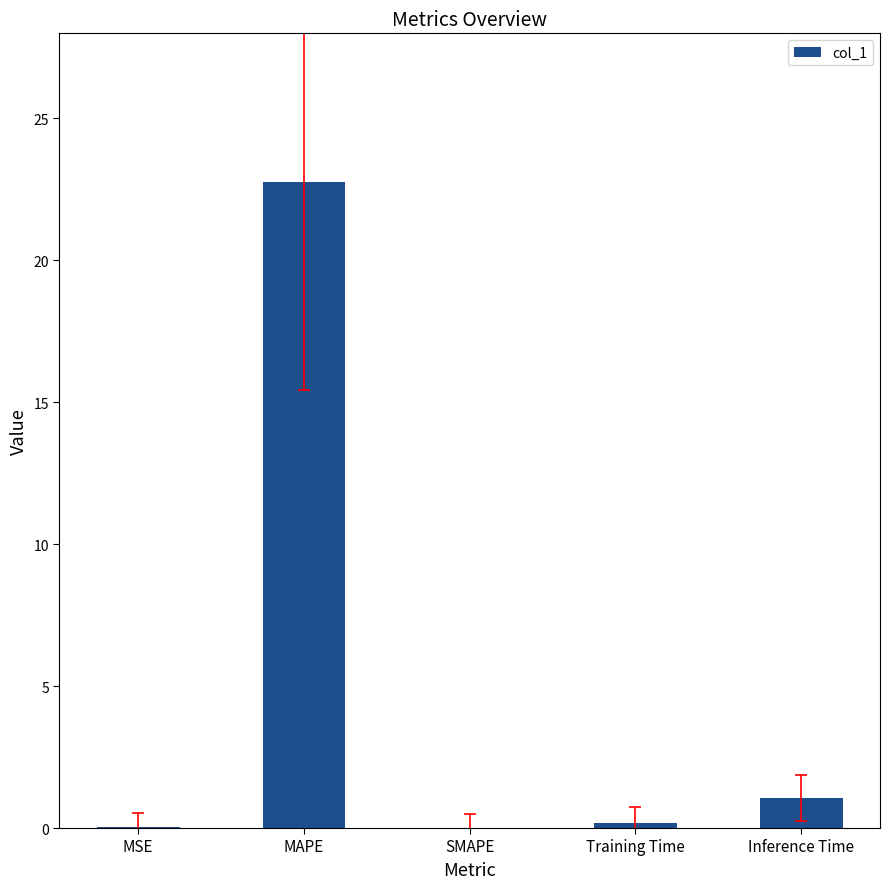

What is the maximum value shown in the chart?

22.8